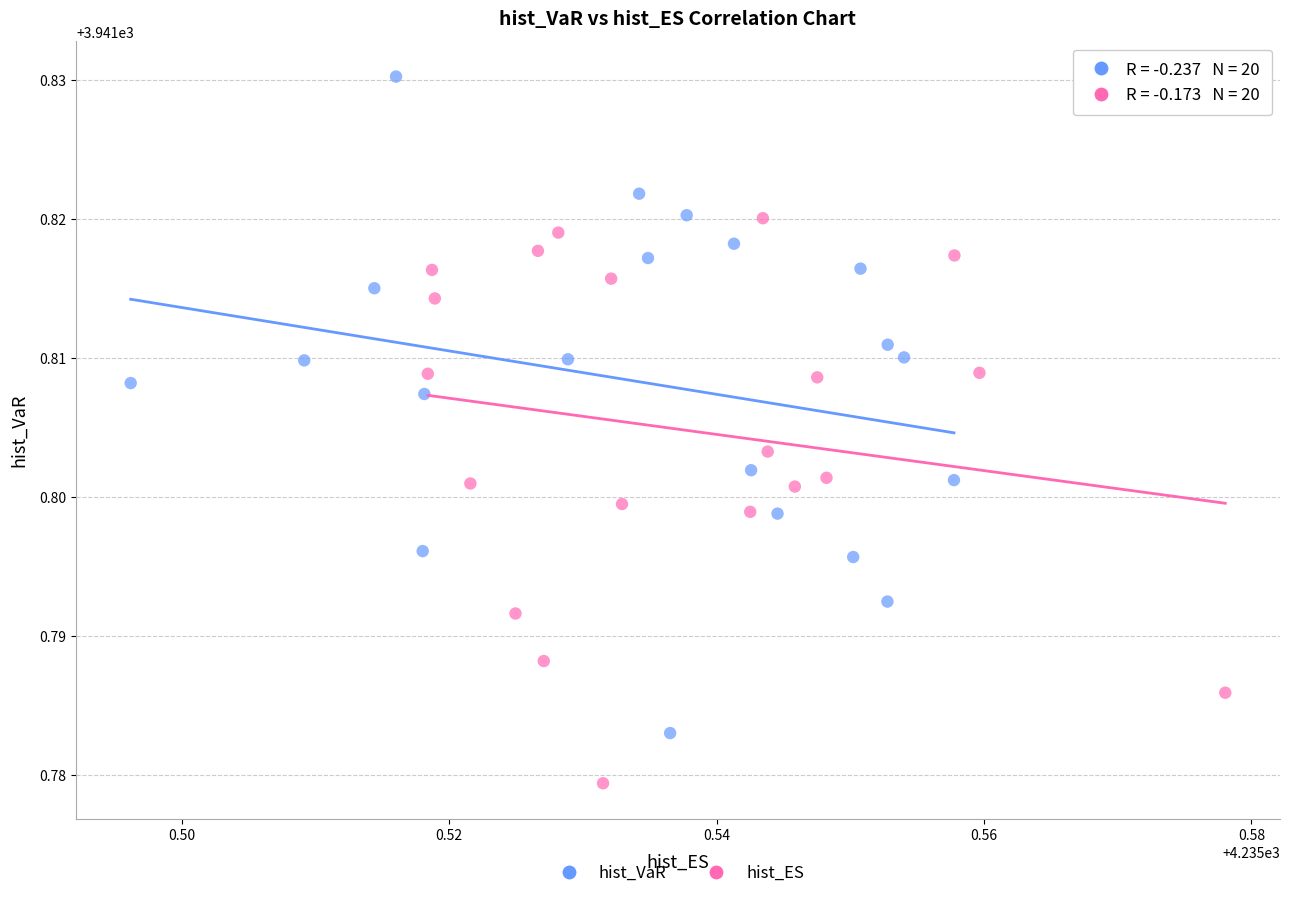

What are all the series names shown in the legend?

hist_VaR, hist_ES